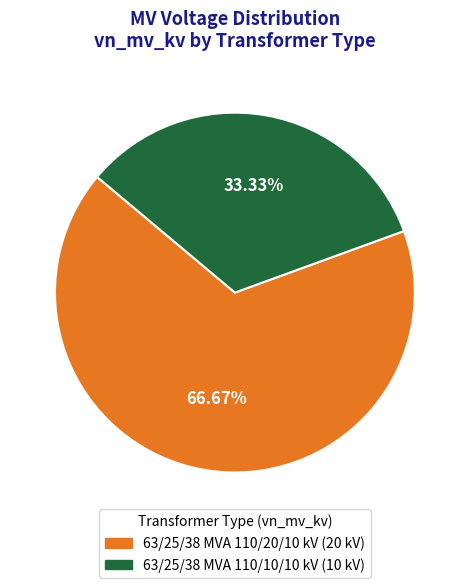

Which slice is the smallest?

63/25/38 MVA 110/10/10 kV